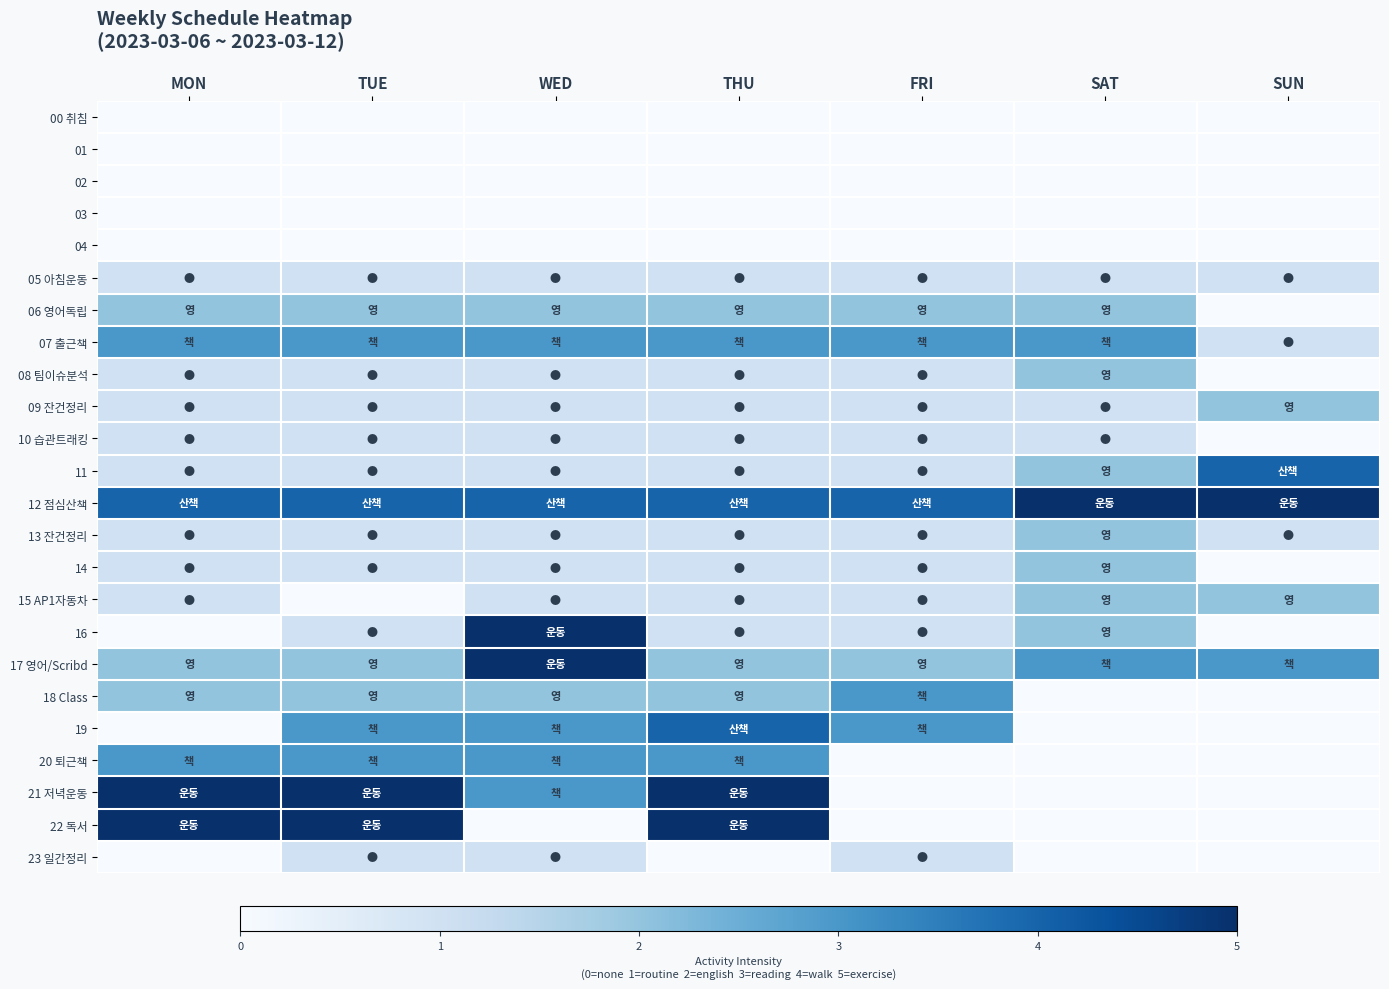

Reading left to right, list all the values displayed in this chart.

00 취침: MON=0	TUE=0	WED=0	THU=0	FRI=0	SAT=0	SUN=0
01: MON=0	TUE=0	WED=0	THU=0	FRI=0	SAT=0	SUN=0
02: MON=0	TUE=0	WED=0	THU=0	FRI=0	SAT=0	SUN=0
03: MON=0	TUE=0	WED=0	THU=0	FRI=0	SAT=0	SUN=0
04: MON=0	TUE=0	WED=0	THU=0	FRI=0	SAT=0	SUN=0
05 아침운동: MON=1	TUE=1	WED=1	THU=1	FRI=1	SAT=1	SUN=1
06 영어독립: MON=2	TUE=2	WED=2	THU=2	FRI=2	SAT=2	SUN=0
07 출근책: MON=3	TUE=3	WED=3	THU=3	FRI=3	SAT=3	SUN=1
08 팀이슈분석: MON=1	TUE=1	WED=1	THU=1	FRI=1	SAT=2	SUN=0
09 잔건정리: MON=1	TUE=1	WED=1	THU=1	FRI=1	SAT=1	SUN=2
10 습관트래킹: MON=1	TUE=1	WED=1	THU=1	FRI=1	SAT=1	SUN=0
11: MON=1	TUE=1	WED=1	THU=1	FRI=1	SAT=2	SUN=4
12 점심산책: MON=4	TUE=4	WED=4	THU=4	FRI=4	SAT=5	SUN=5
13 잔건정리: MON=1	TUE=1	WED=1	THU=1	FRI=1	SAT=2	SUN=1
14: MON=1	TUE=1	WED=1	THU=1	FRI=1	SAT=2	SUN=0
15 AP1자동차: MON=1	TUE=0	WED=1	THU=1	FRI=1	SAT=2	SUN=2
16: MON=0	TUE=1	WED=5	THU=1	FRI=1	SAT=2	SUN=0
17 영어/Scribd: MON=2	TUE=2	WED=5	THU=2	FRI=2	SAT=3	SUN=3
18 Class: MON=2	TUE=2	WED=2	THU=2	FRI=3	SAT=0	SUN=0
19: MON=0	TUE=3	WED=3	THU=4	FRI=3	SAT=0	SUN=0
20 퇴근책: MON=3	TUE=3	WED=3	THU=3	FRI=0	SAT=0	SUN=0
21 저녁운동: MON=5	TUE=5	WED=3	THU=5	FRI=0	SAT=0	SUN=0
22 독서: MON=5	TUE=5	WED=0	THU=5	FRI=0	SAT=0	SUN=0
23 일간정리: MON=0	TUE=1	WED=1	THU=0	FRI=1	SAT=0	SUN=0